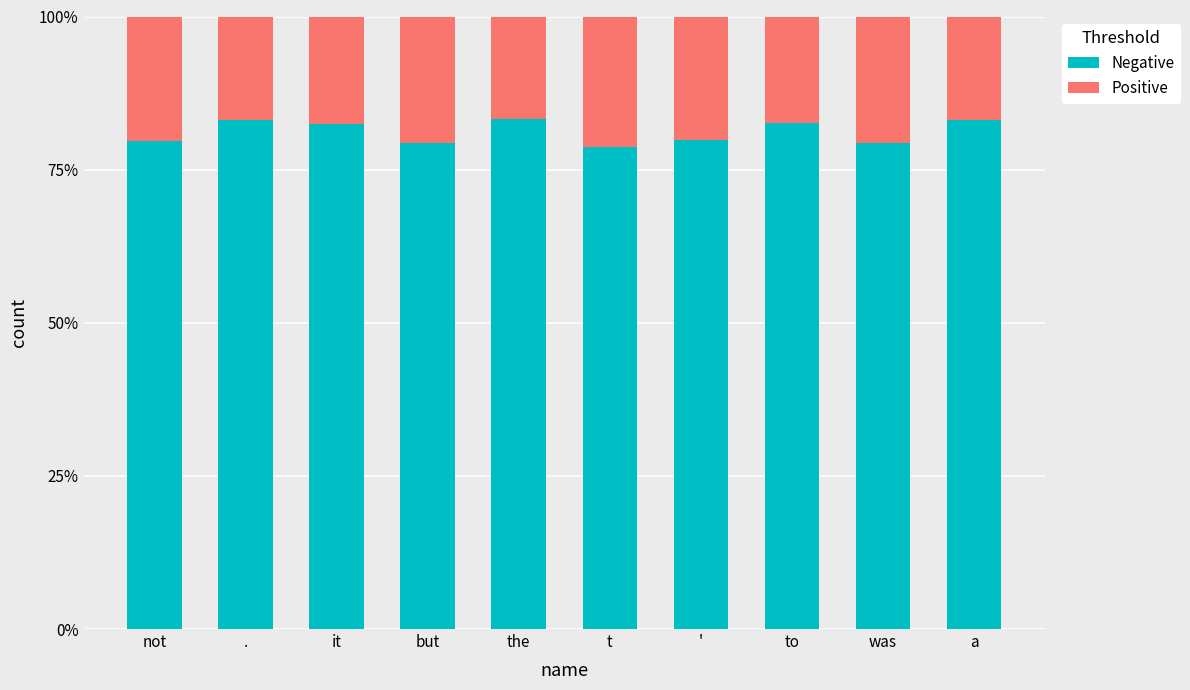

What is the difference between the maximum and minimum values in the Negative series?

4.6